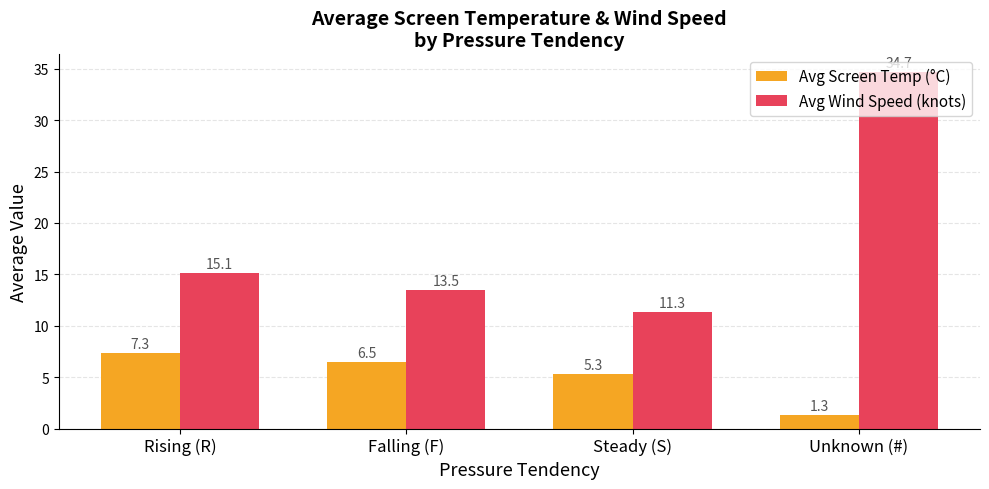

At which label does Avg Wind Speed (knots) first exceed 15?

Rising (R)